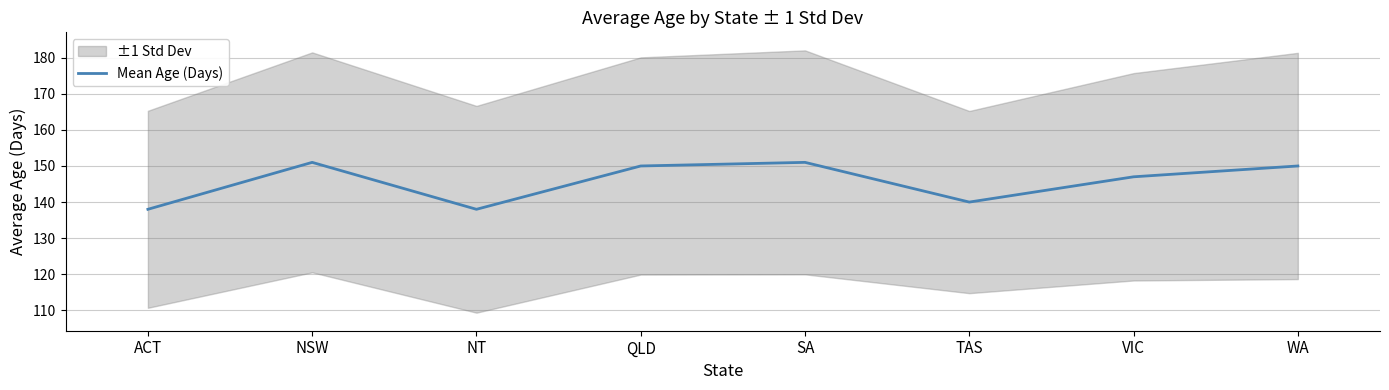

Reading right to left, extract all data points from this chart.

WA=150	VIC=147	TAS=140	SA=151	QLD=150	NT=138	NSW=151	ACT=138